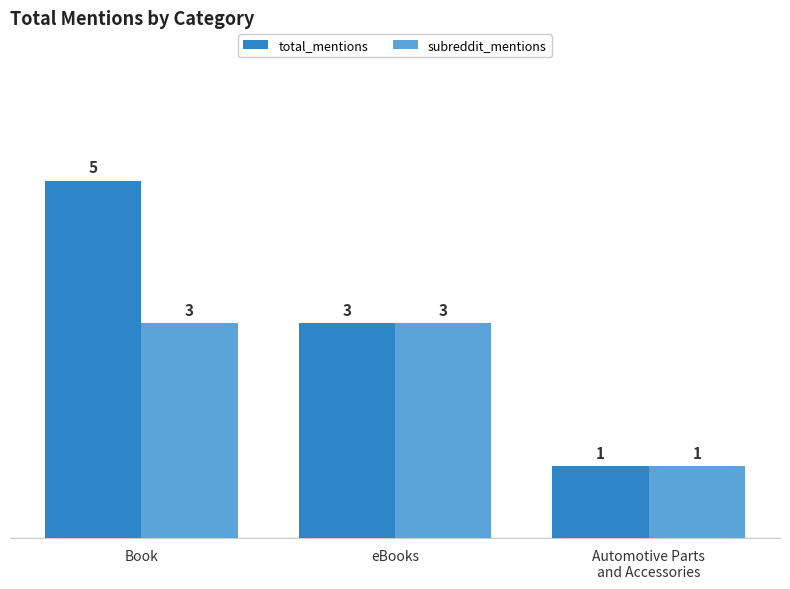

Read the total_mentions value at Book.

5